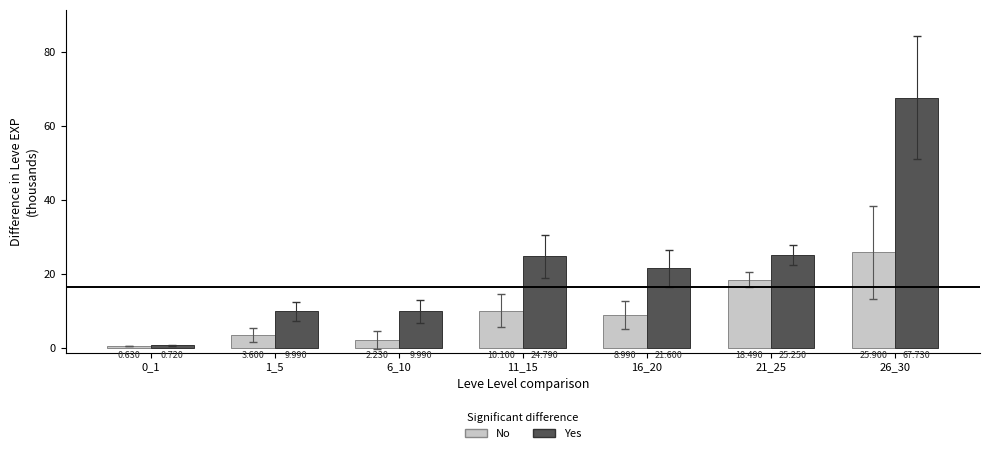

List the labels in order of No value, largest first.

26_30, 21_25, 11_15, 16_20, 1_5, 6_10, 0_1